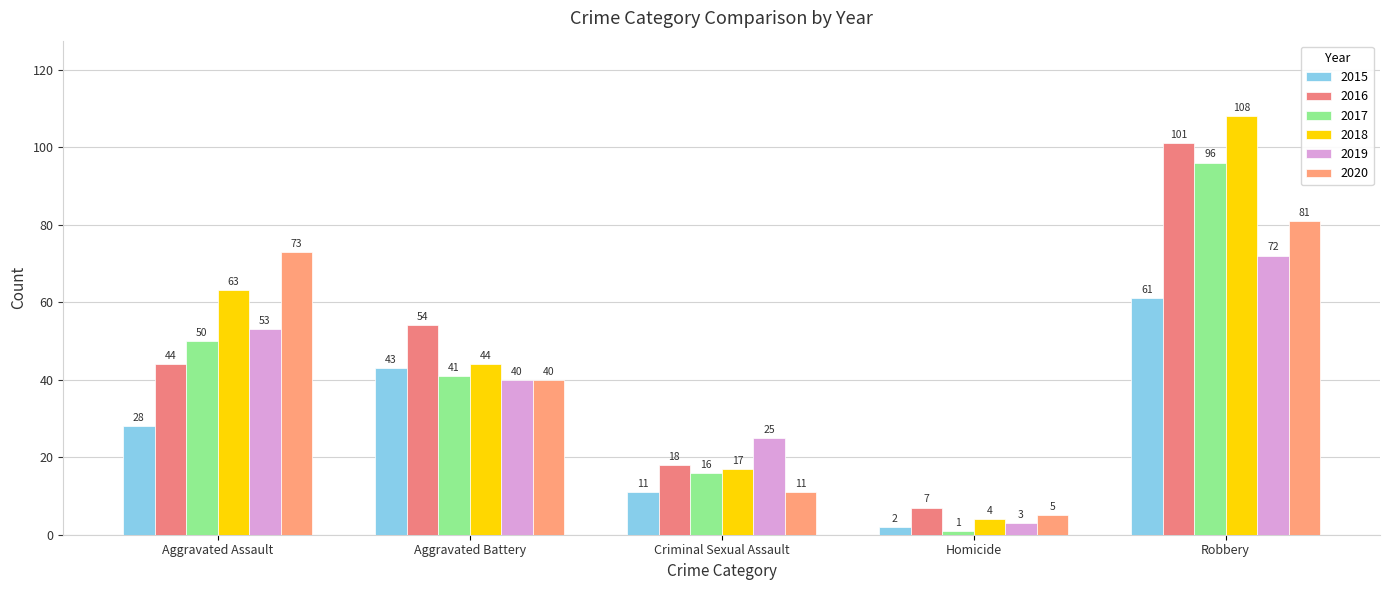

Reading right to left, what are all the values shown in this chart?

2015: Robbery=61	Homicide=2	Criminal Sexual Assault=11	Aggravated Battery=43	Aggravated Assault=28
2016: Robbery=101	Homicide=7	Criminal Sexual Assault=18	Aggravated Battery=54	Aggravated Assault=44
2017: Robbery=96	Homicide=1	Criminal Sexual Assault=16	Aggravated Battery=41	Aggravated Assault=50
2018: Robbery=108	Homicide=4	Criminal Sexual Assault=17	Aggravated Battery=44	Aggravated Assault=63
2019: Robbery=72	Homicide=3	Criminal Sexual Assault=25	Aggravated Battery=40	Aggravated Assault=53
2020: Robbery=81	Homicide=5	Criminal Sexual Assault=11	Aggravated Battery=40	Aggravated Assault=73